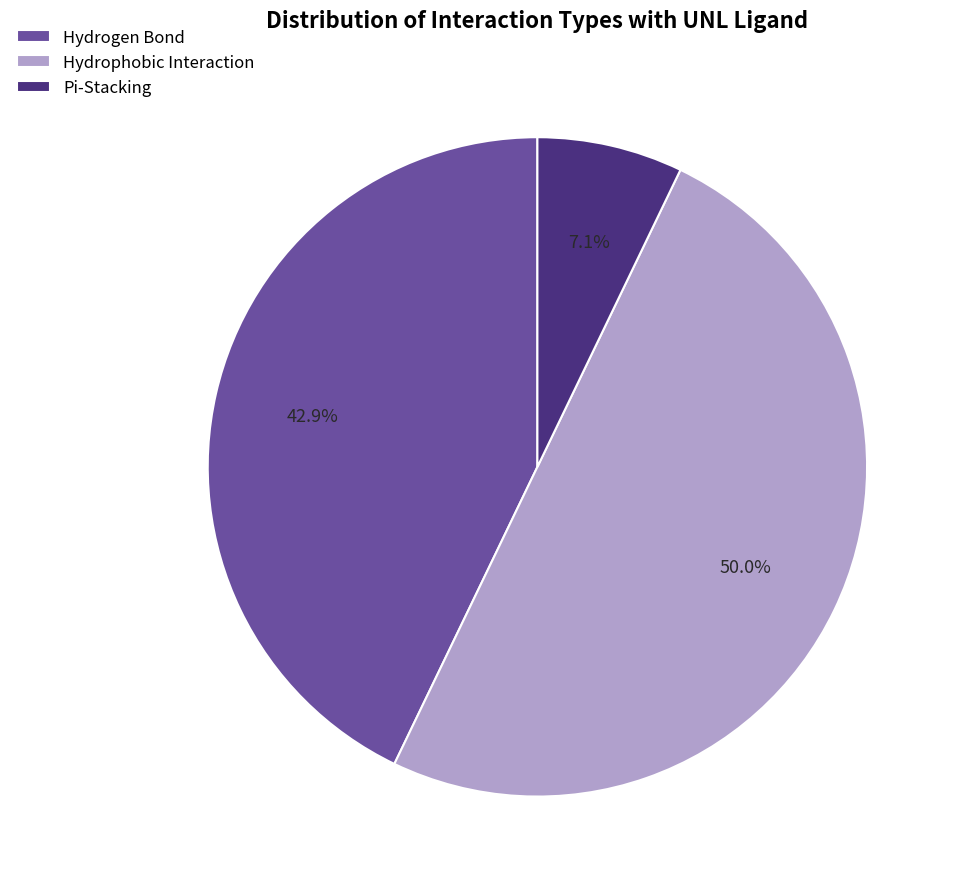

How many slices are in this pie chart?

3